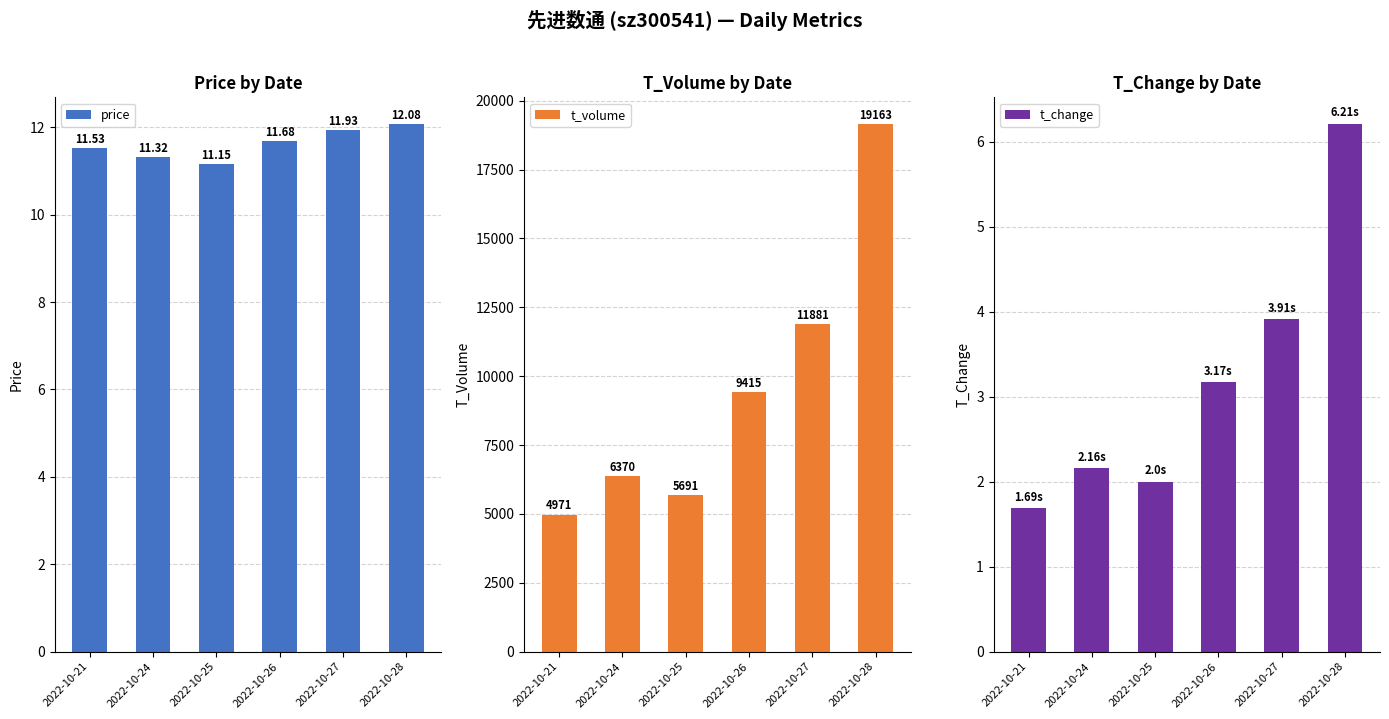

How many bars are there in total?

18